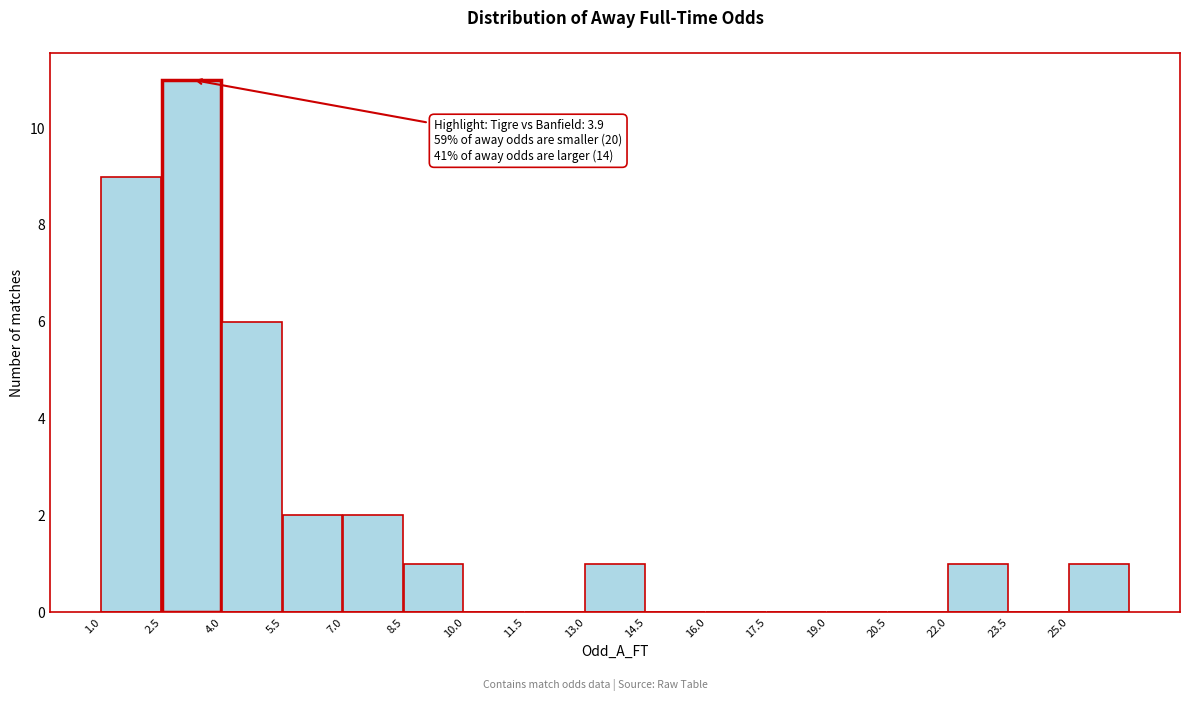

Which range on the x-axis has the tallest bar?

2.5 to 4.0